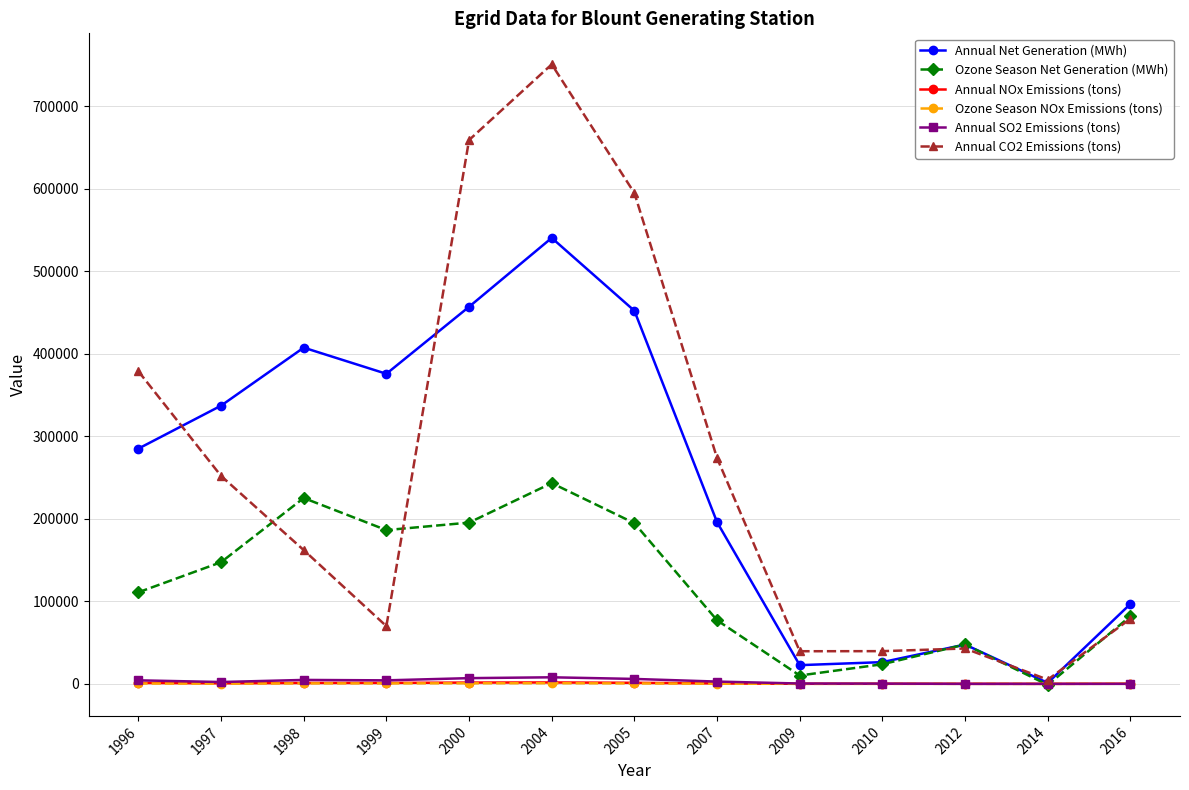

What is the maximum value shown in the chart?

750770.6